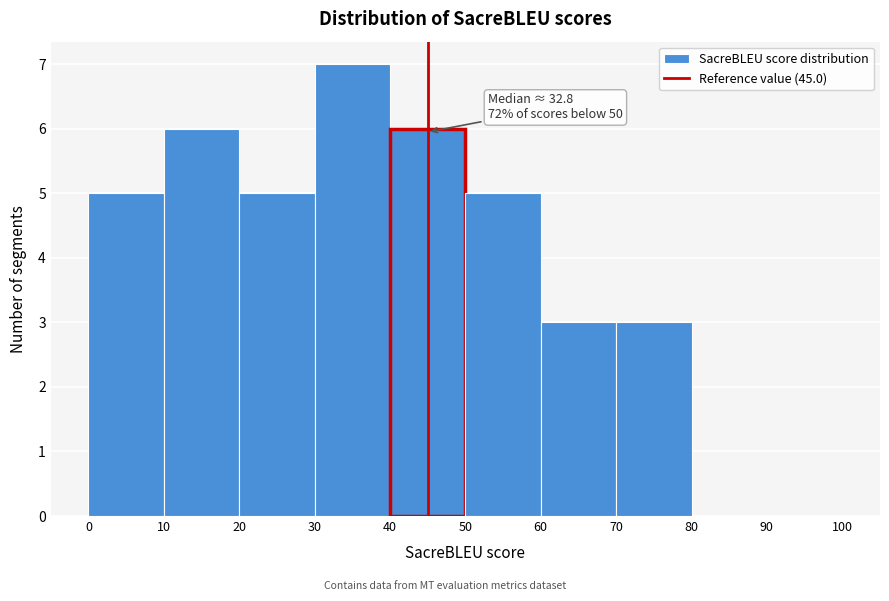

Which range on the x-axis has the tallest bar?

30 to 40